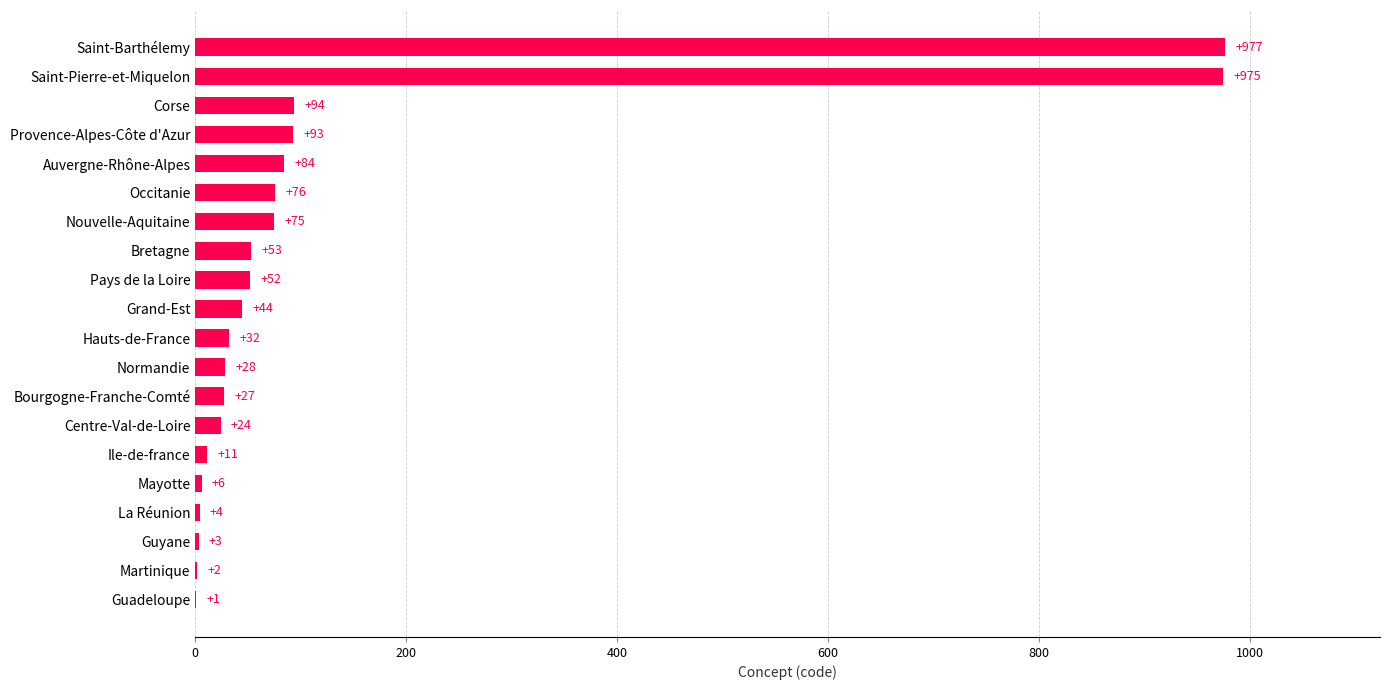

Which category has the highest value across all series?

Saint-Barthélemy